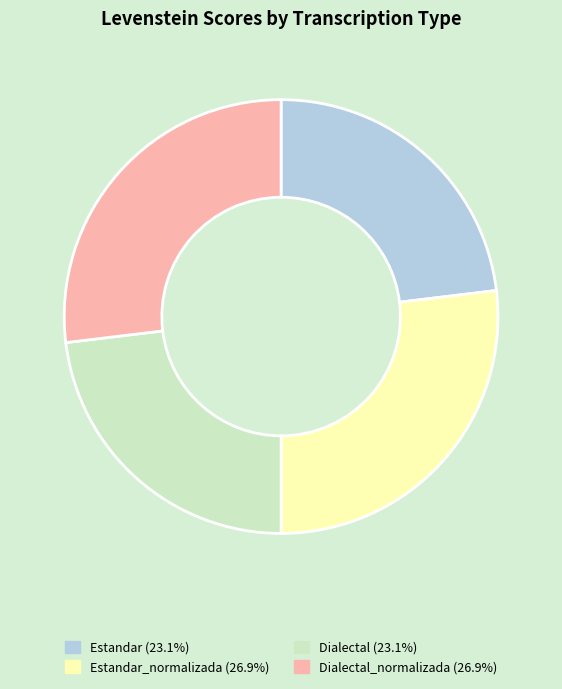

How many slices are in this pie chart?

4